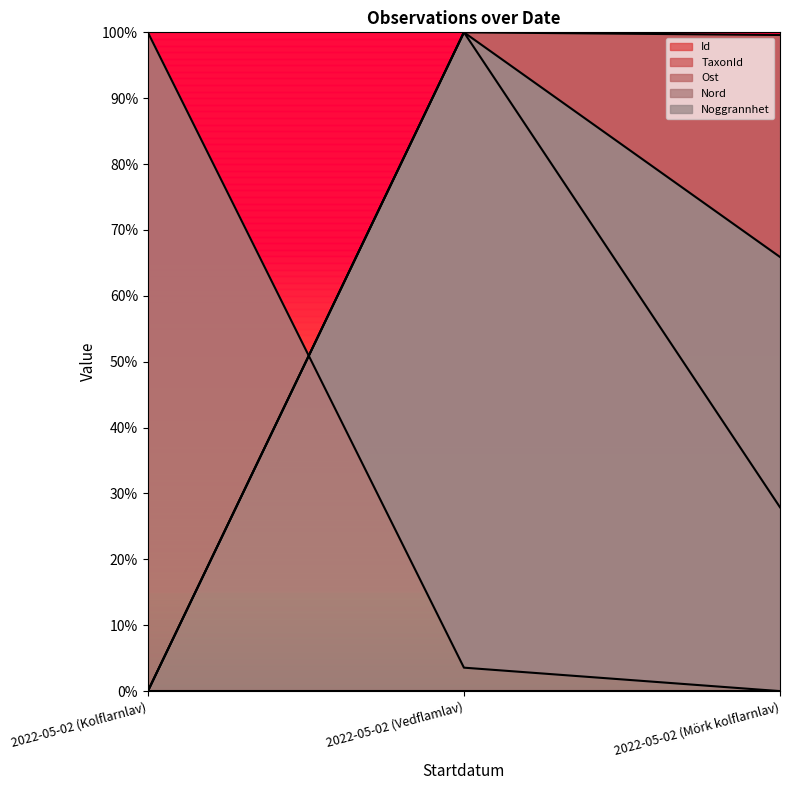

Is it true that Id equals 1.6 at 2022-05-02 (Vedflamlav)?

False